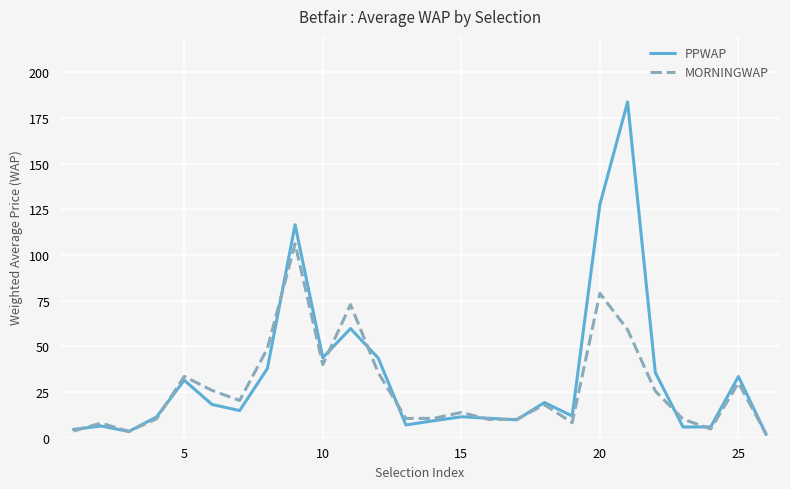

What is the maximum value for PPWAP?

183.8